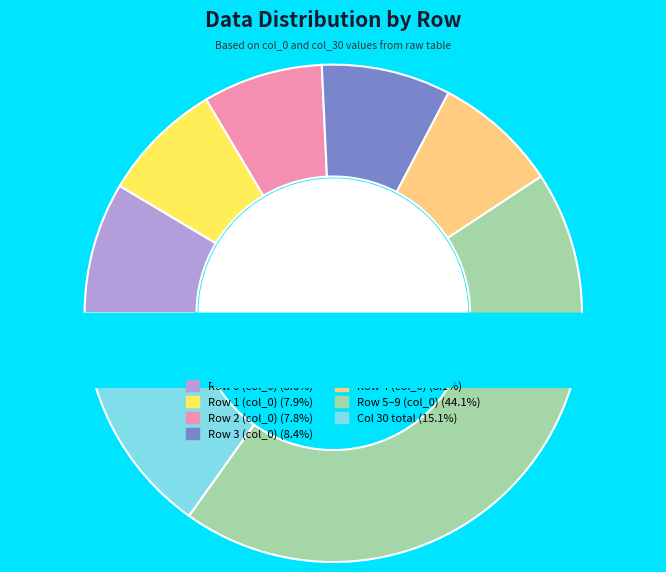

Does Row 6 account for over 50% of the chart?

No